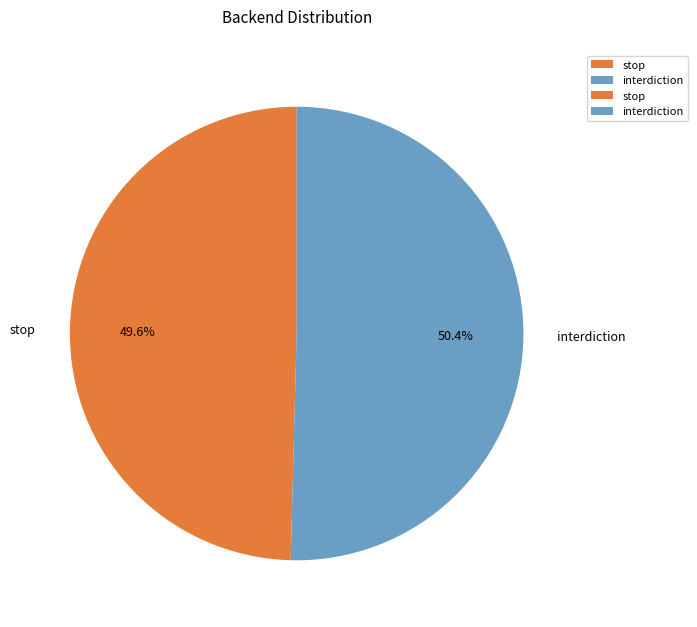

Count the number of slices in the pie.

2